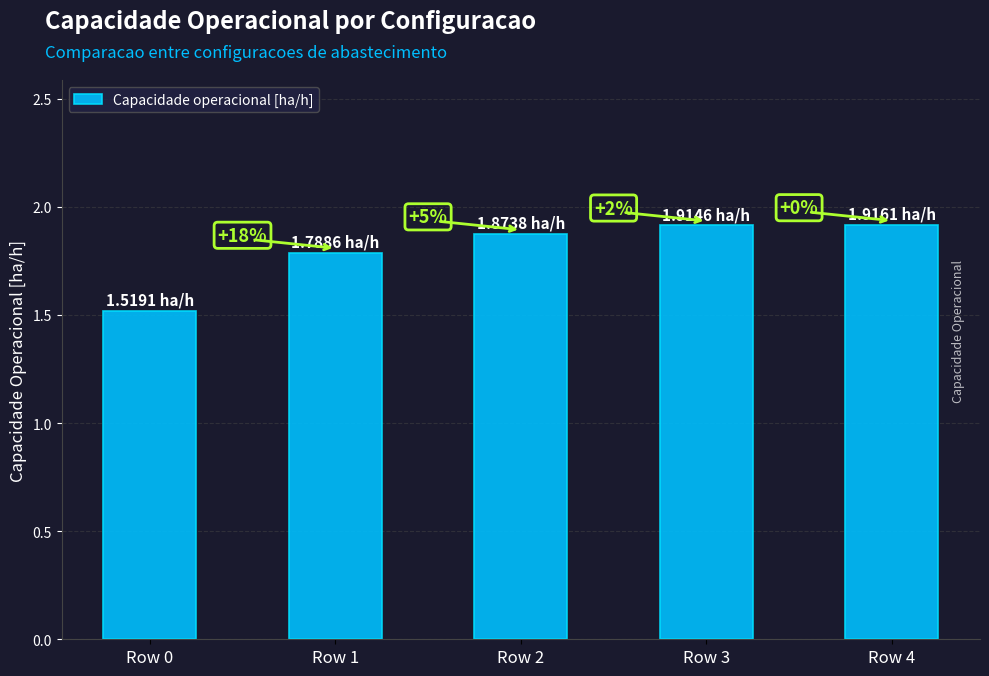

What is the smallest value displayed?

1.5